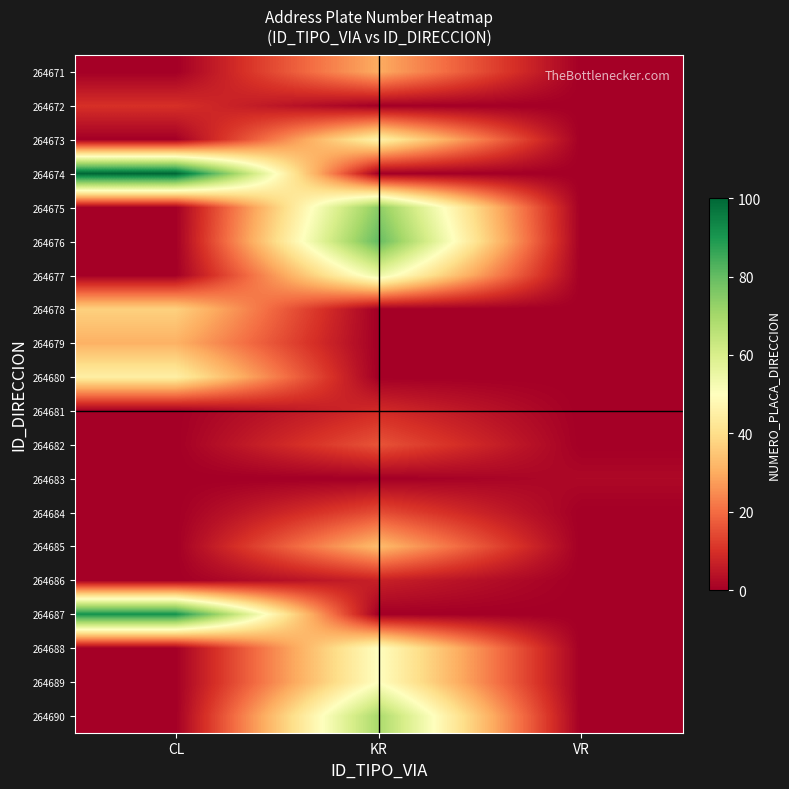

Reading left to right, transcribe all the data shown in this chart.

264671: CL=0	KR=30	VR=0
264672: CL=10	KR=0	VR=0
264673: CL=0	KR=46	VR=0
264674: CL=100	KR=0	VR=0
264675: CL=0	KR=74	VR=0
264676: CL=0	KR=80	VR=0
264677: CL=0	KR=55	VR=0
264678: CL=37	KR=0	VR=0
264679: CL=31	KR=0	VR=0
264680: CL=45	KR=0	VR=0
264681: CL=0	KR=9	VR=0
264682: CL=0	KR=16	VR=0
264683: CL=0	KR=0	VR=2
264684: CL=0	KR=15	VR=0
264685: CL=0	KR=33	VR=0
264686: CL=0	KR=7	VR=0
264687: CL=91	KR=0	VR=0
264688: CL=0	KR=50	VR=0
264689: CL=0	KR=50	VR=0
264690: CL=0	KR=69	VR=0